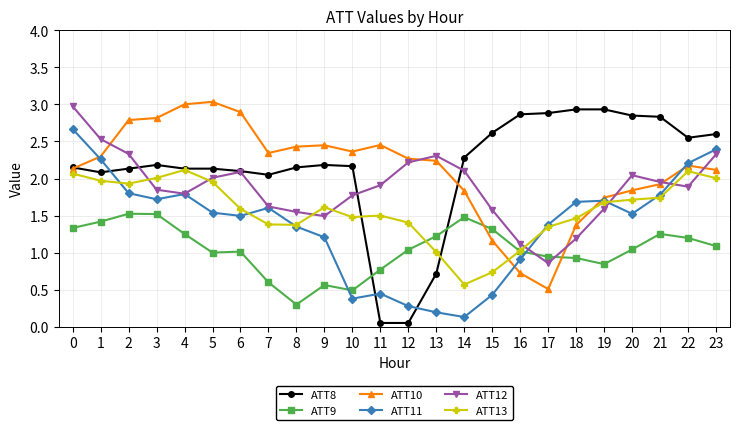

How many lines are shown in the chart?

6